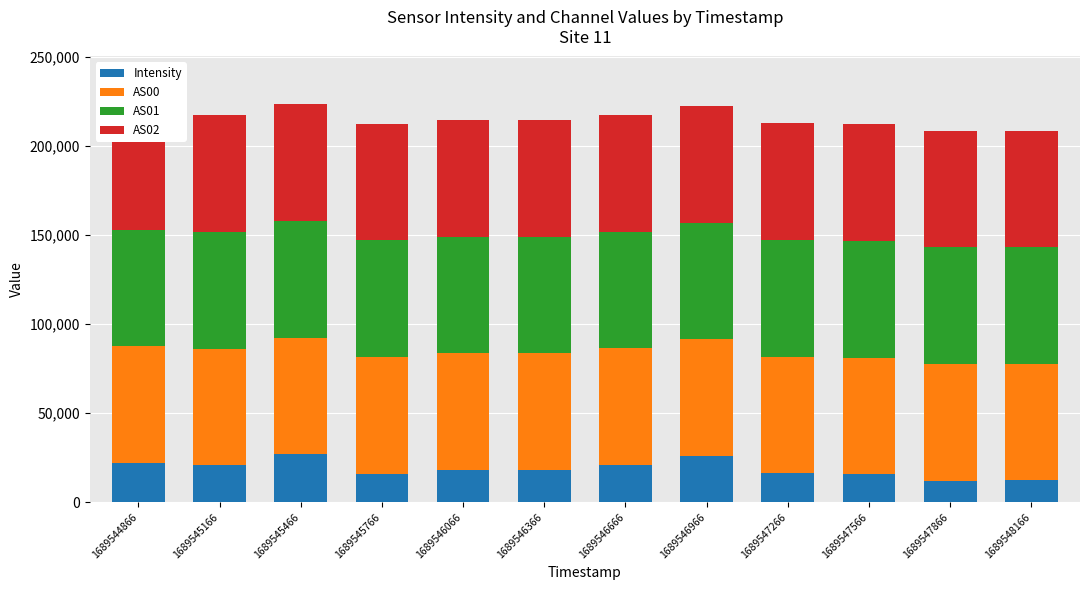

True or false: AS00 has a value of 65535.0 at 1689545766.

True